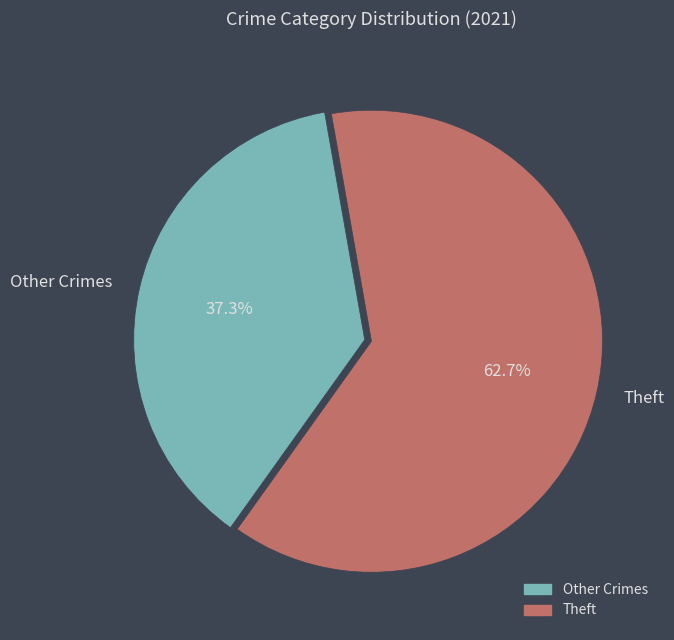

What portion of the pie excludes Other Crimes?

62.7%